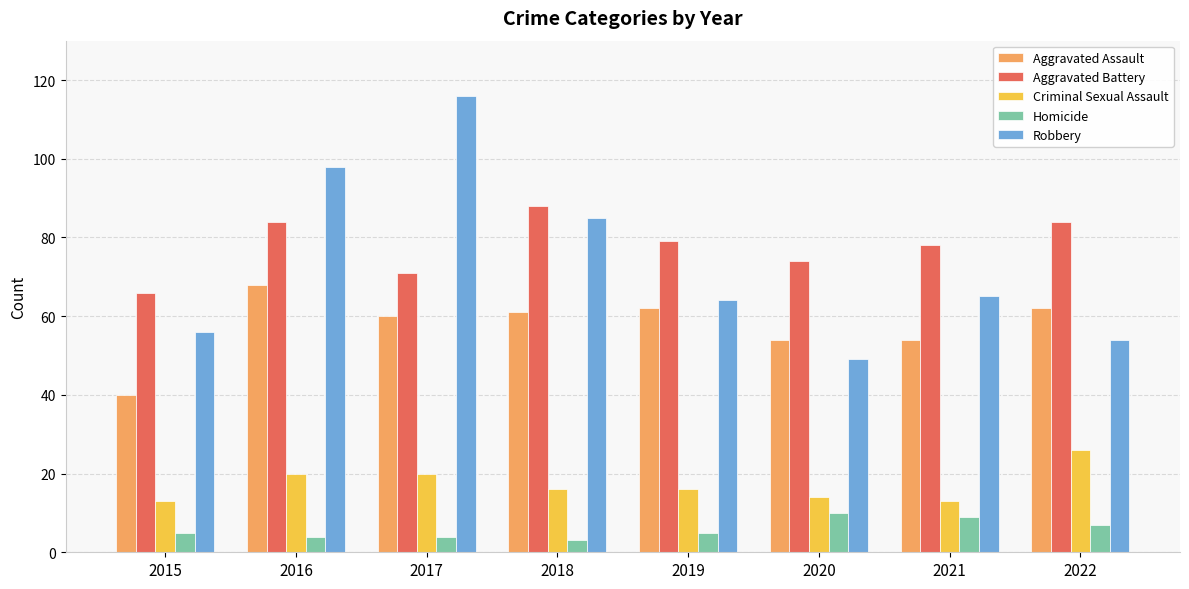

Is it true that Robbery equals 85 at 2018?

True